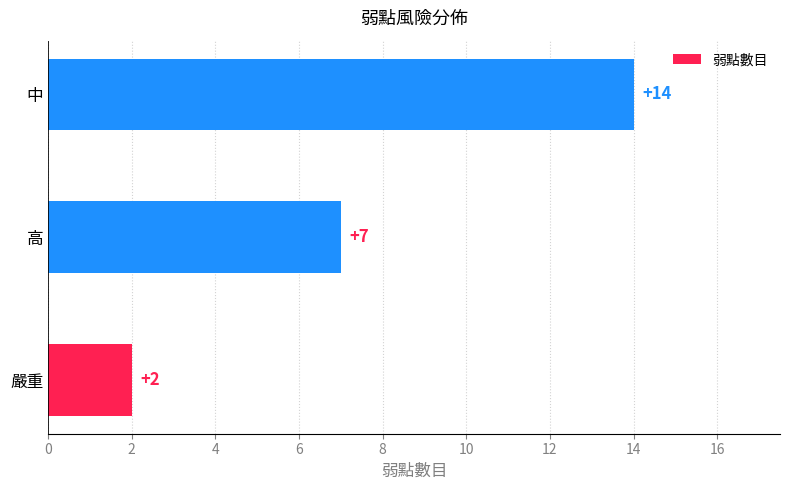

Reading bottom to top, what are all the values shown in this chart?

嚴重=2	高=7	中=14